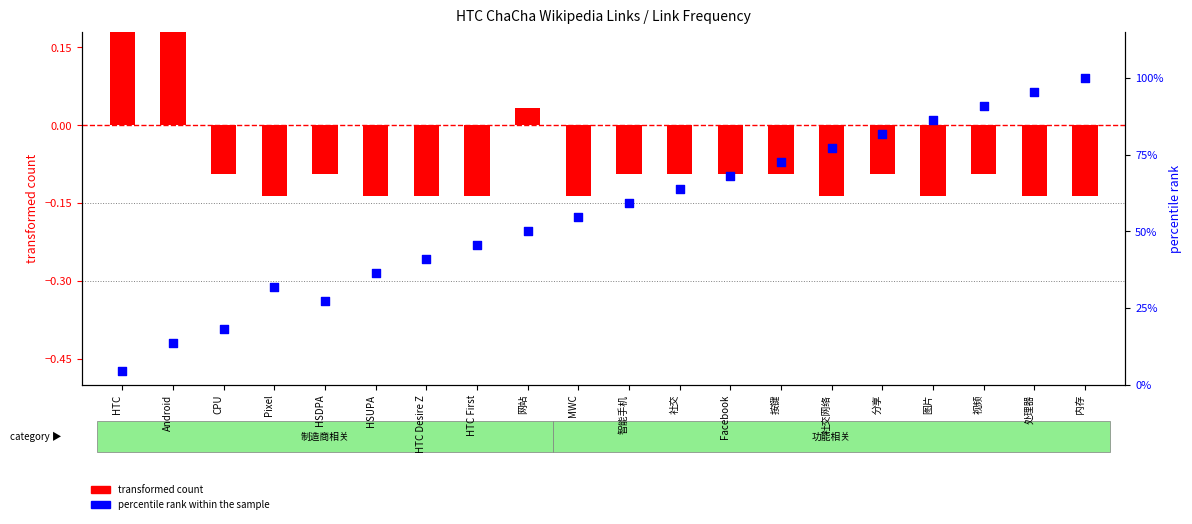

Which series contains the lowest Y value?

transformed count